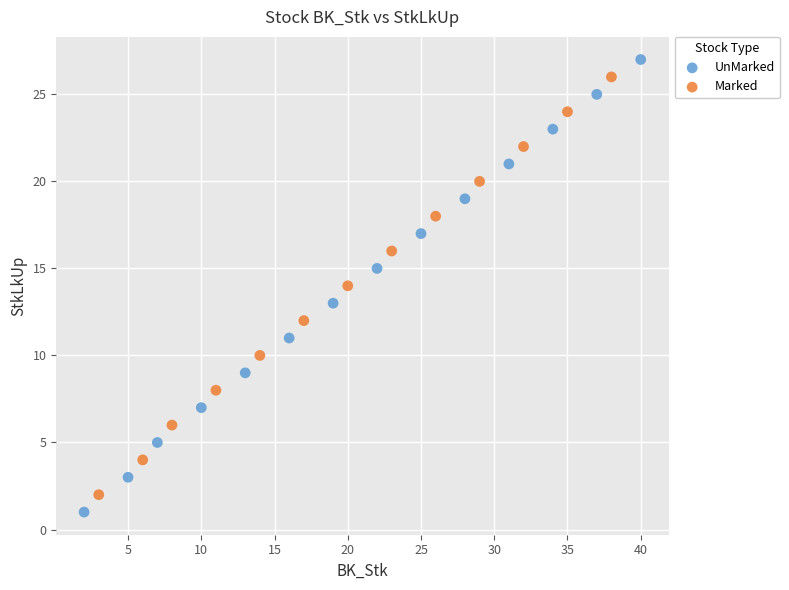

Which series reaches the minimum Y coordinate?

UnMarked